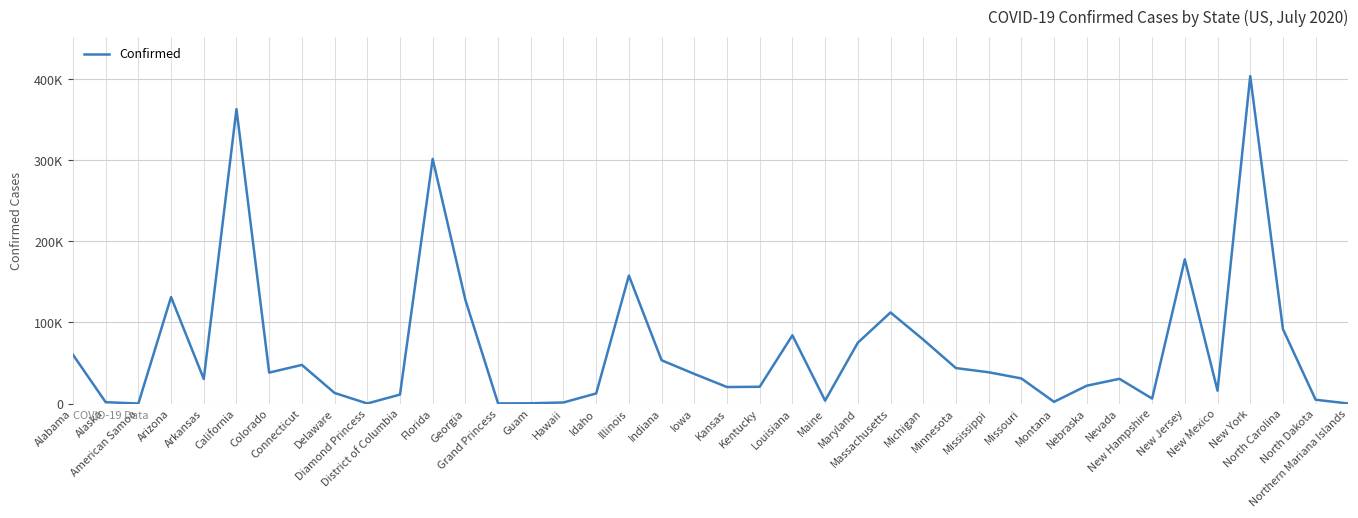

What position from the right is Minnesota?

13